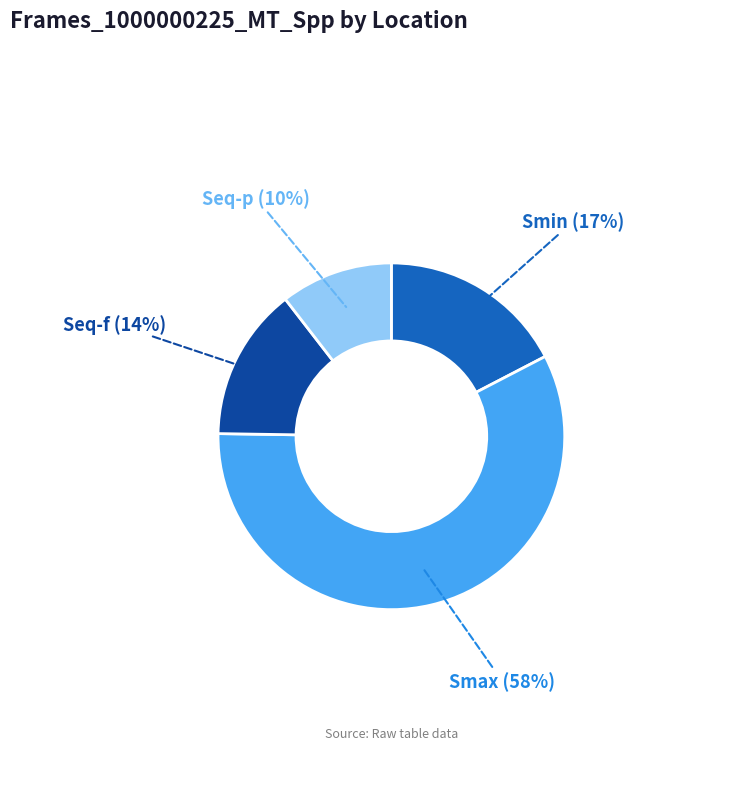

Which slice is the smallest?

Seq-p